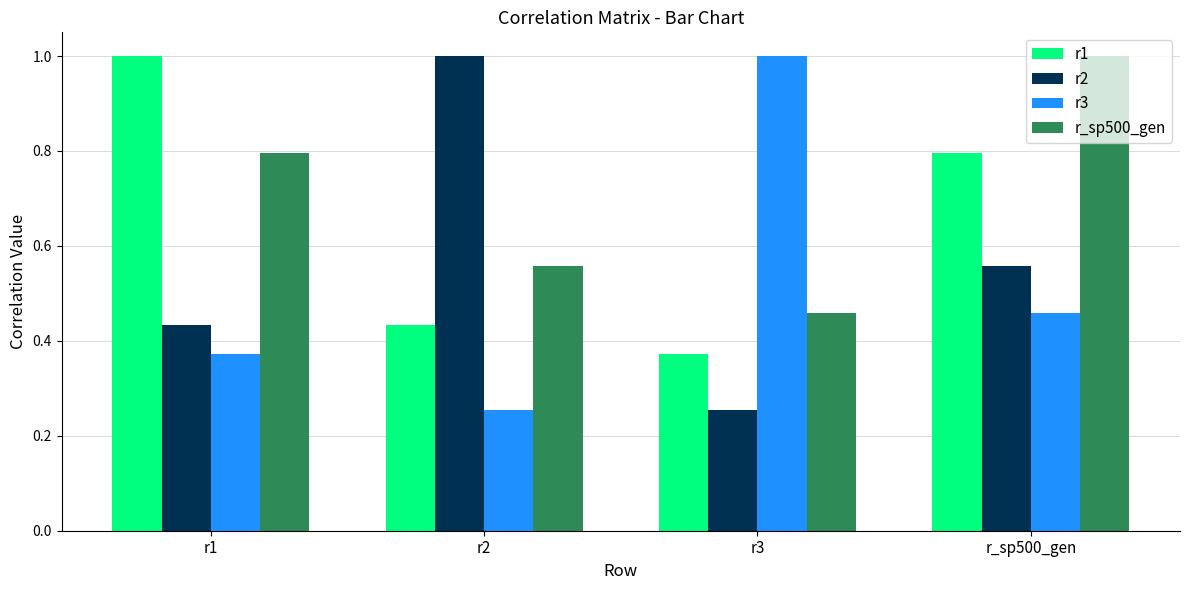

Is it true that r2 equals 0.7 at r1?

False